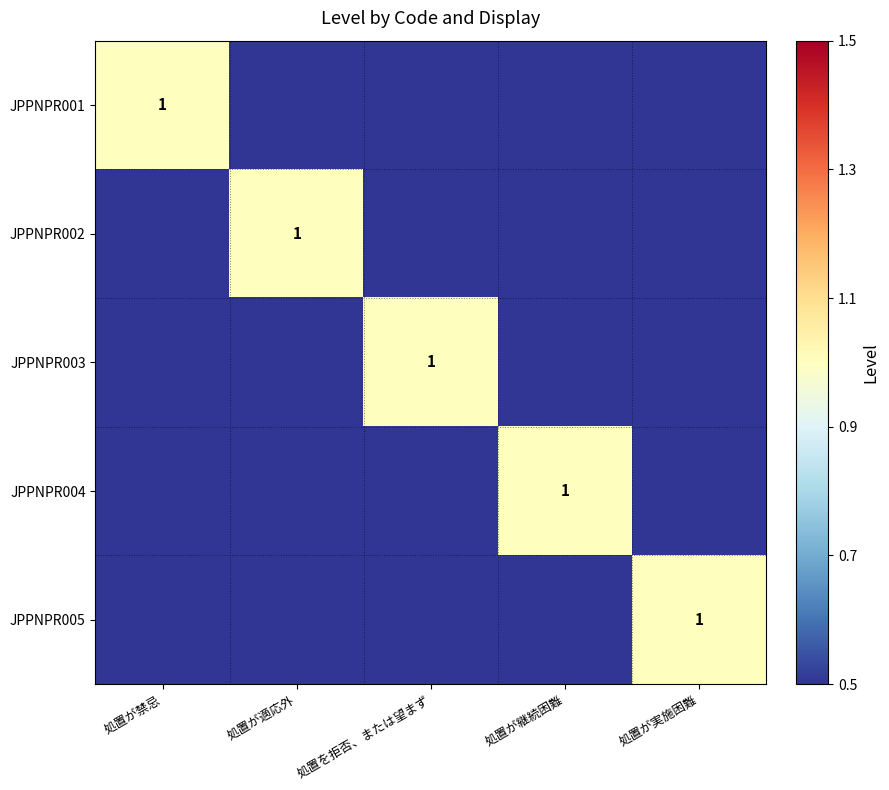

Count the number of data series in this chart.

5